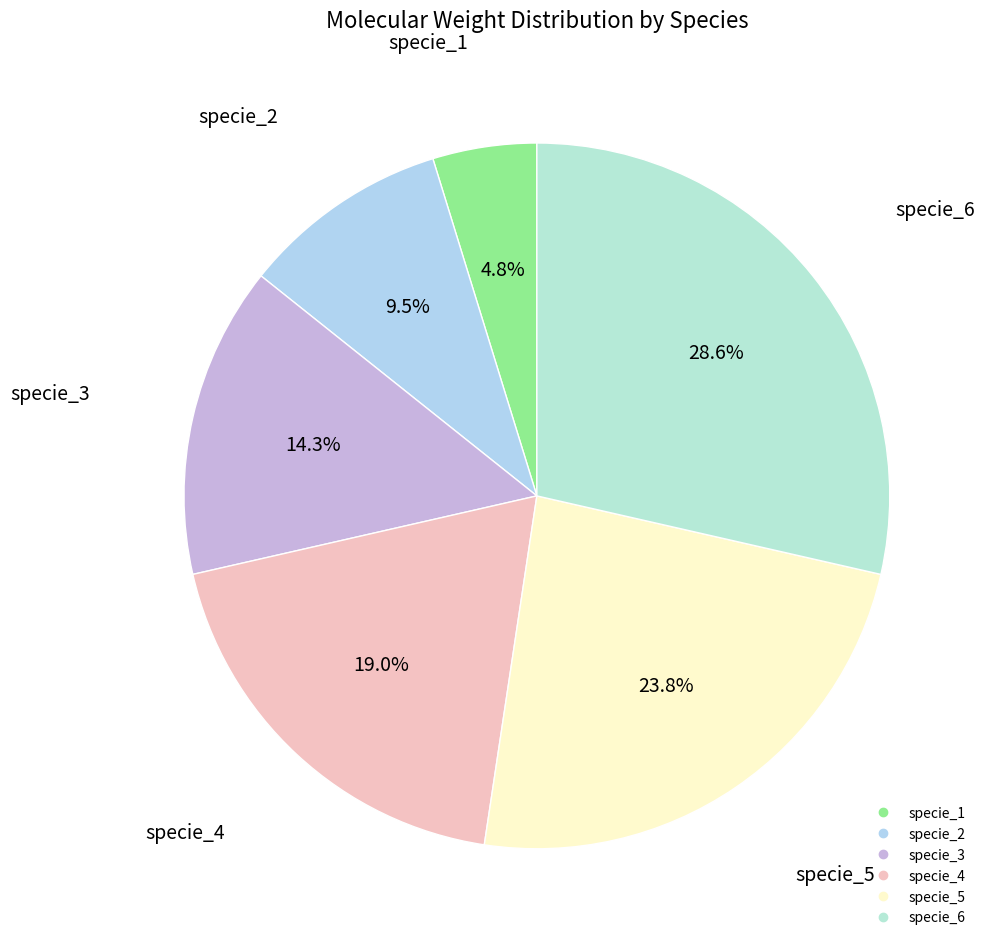

True or false: specie_1 accounts for 5% of the total.

True